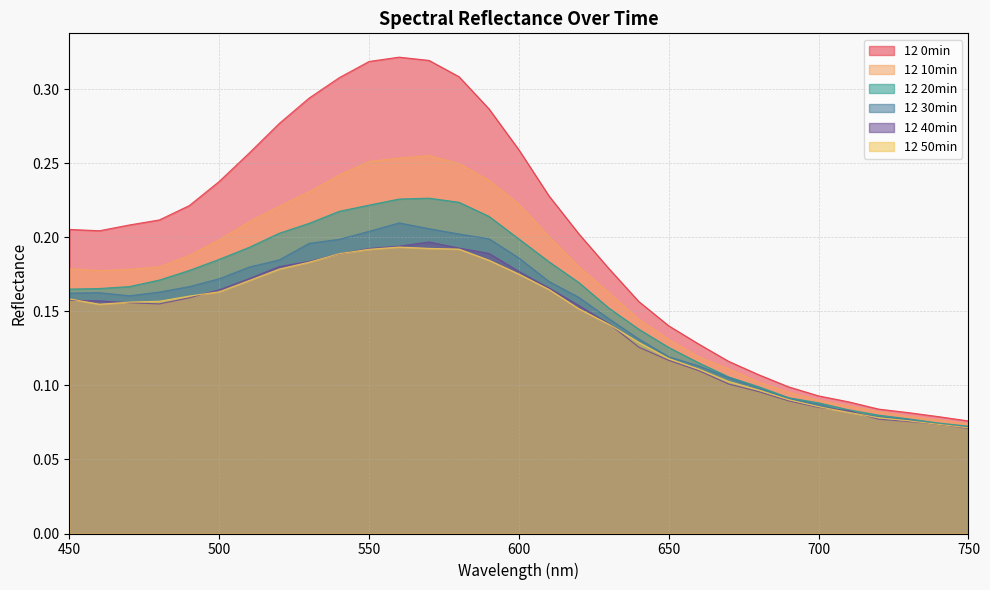

Which series has the largest total across all categories?

12 0min